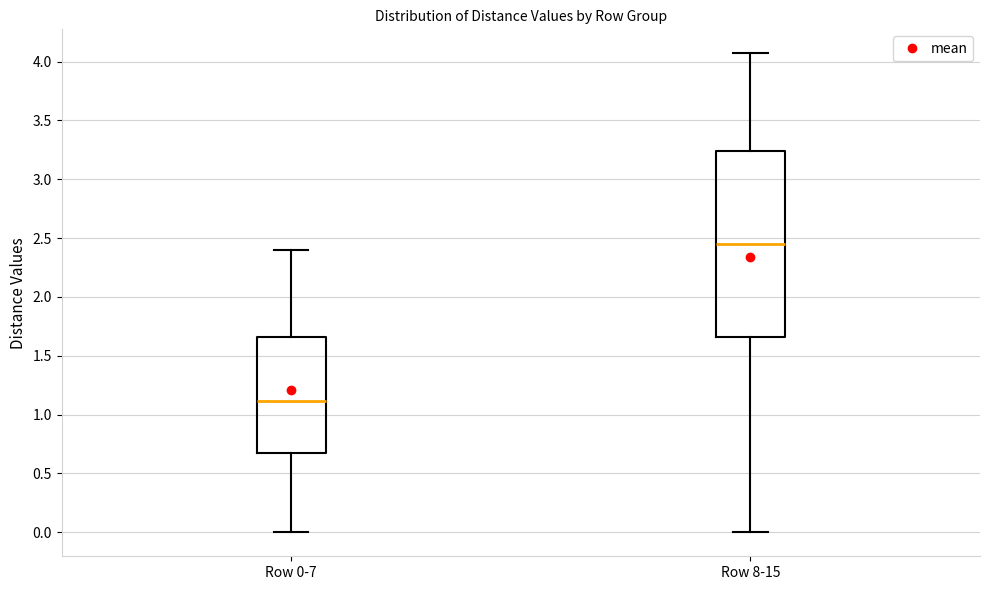

Which box has the lowest median line?

Row 0-7